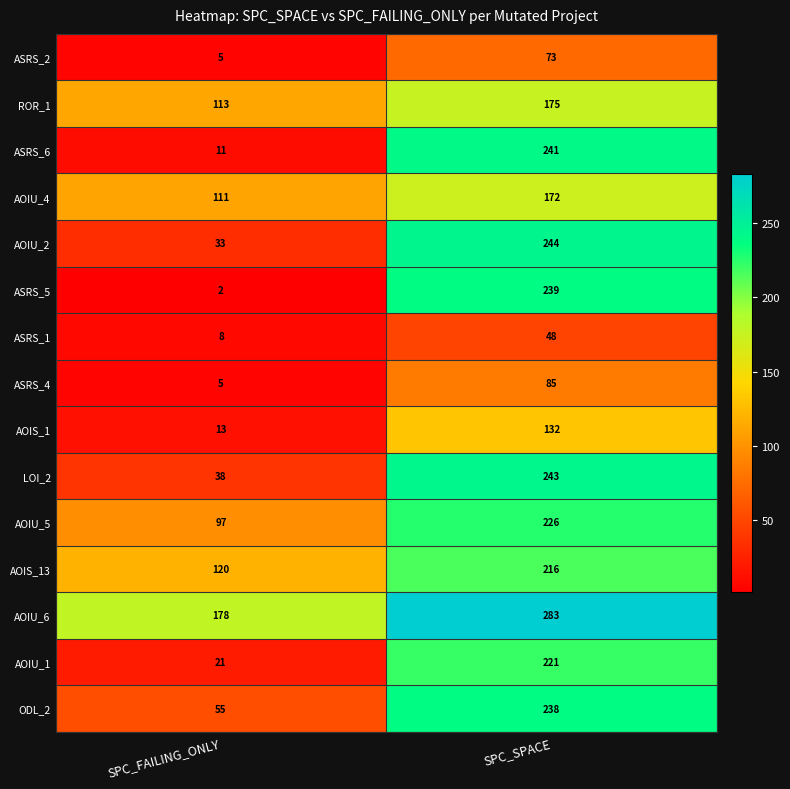

How many series are shown in this chart?

15